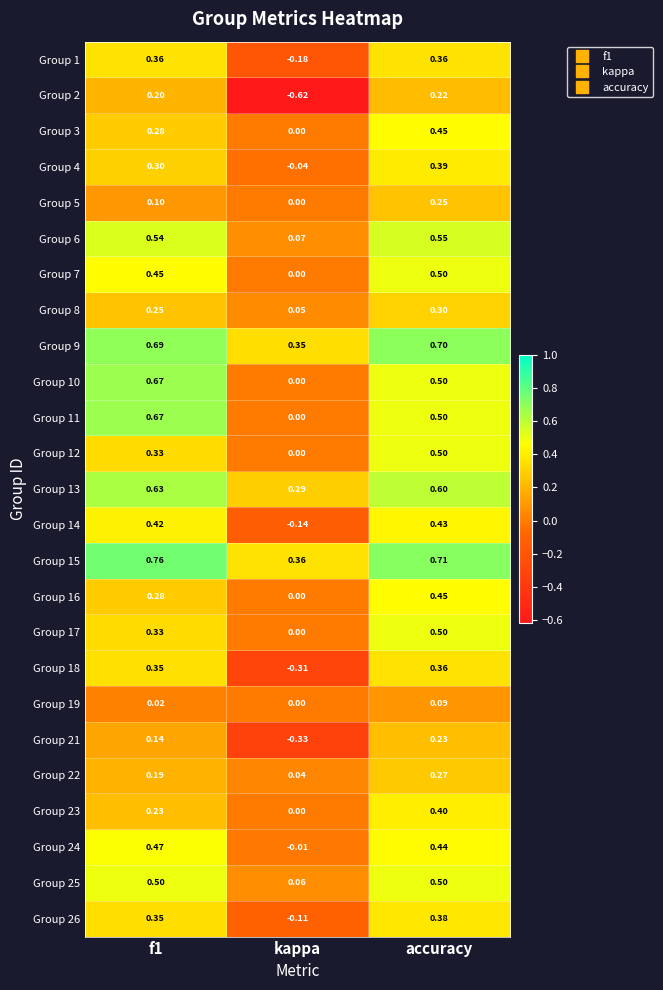

At which category is the sum across all series the highest?

accuracy